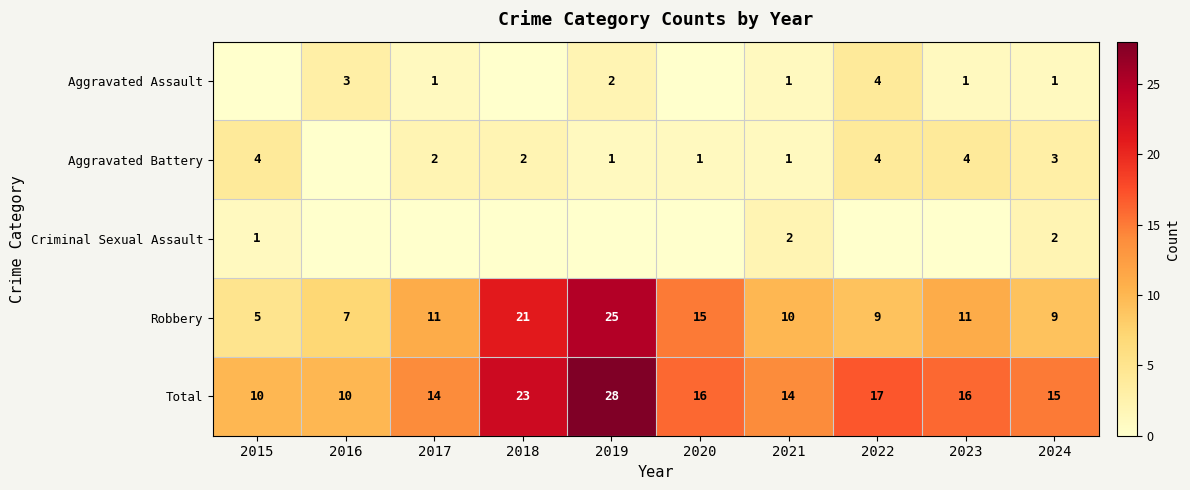

Rank the series at 2024 from highest to lowest value.

Total, Robbery, Aggravated Battery, Criminal Sexual Assault, Aggravated Assault